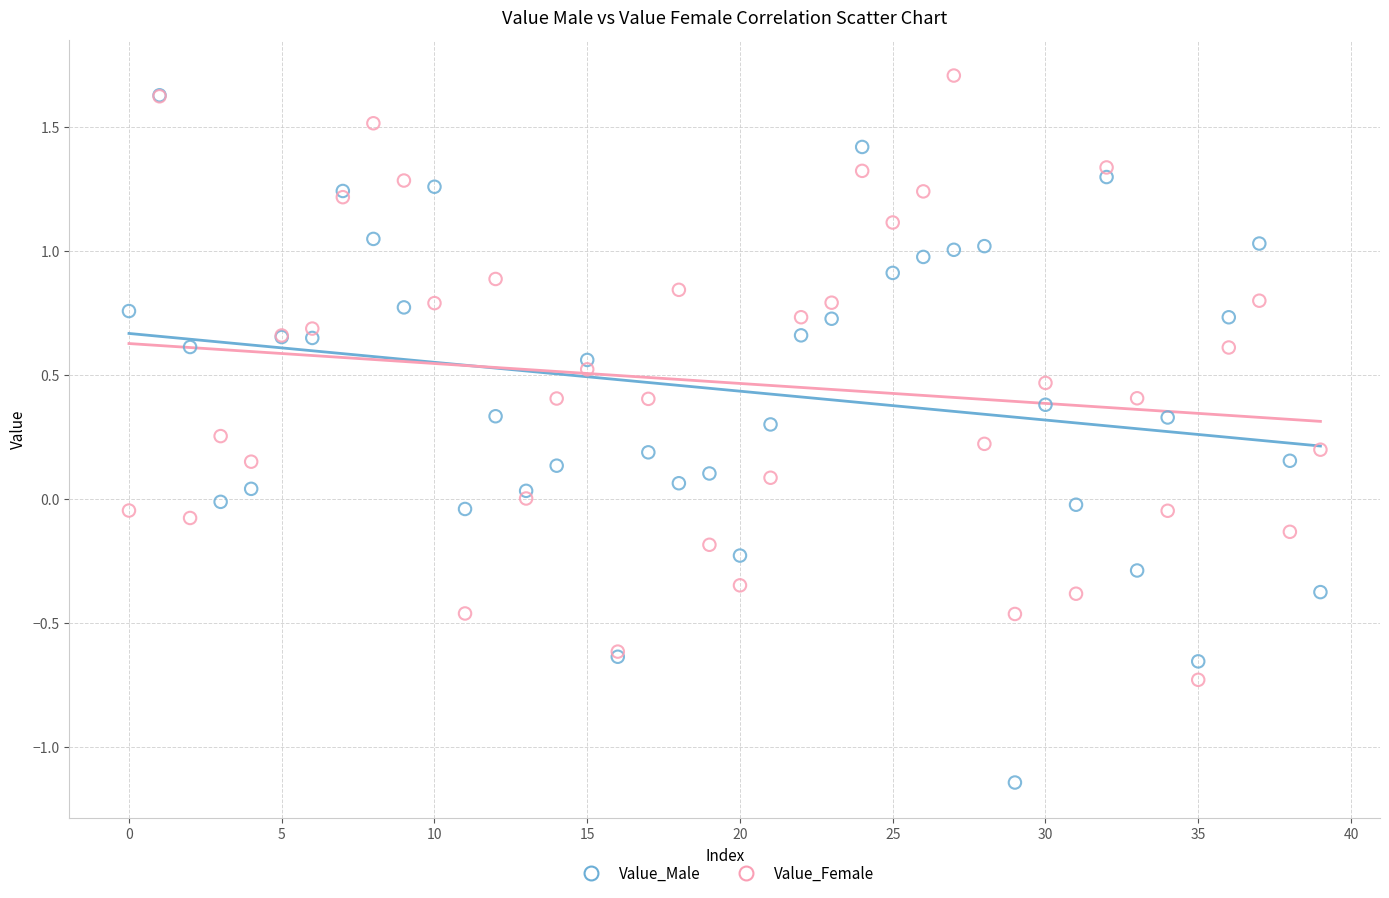

Which series reaches the minimum Y coordinate?

Value_Male